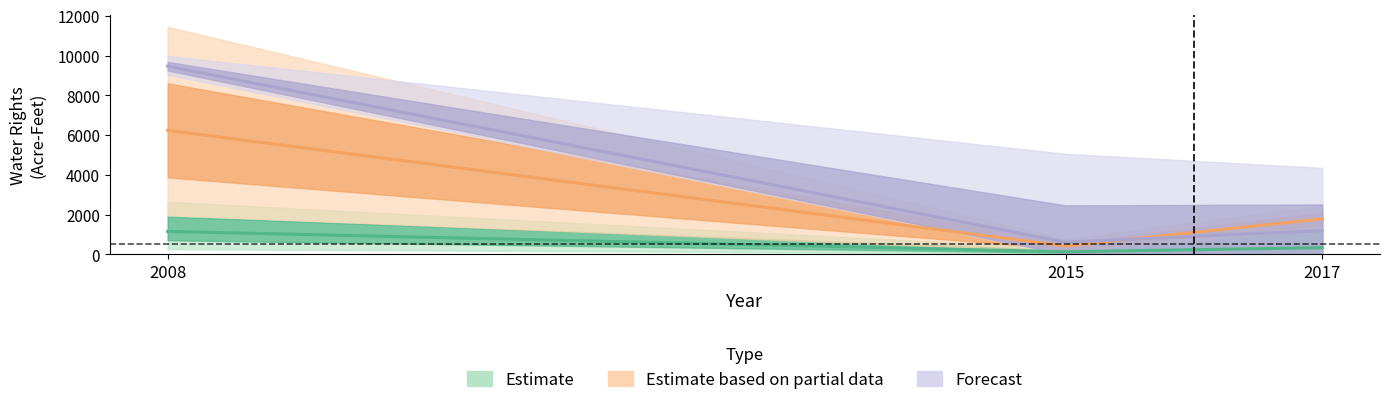

Count the number of categories in the chart.

3